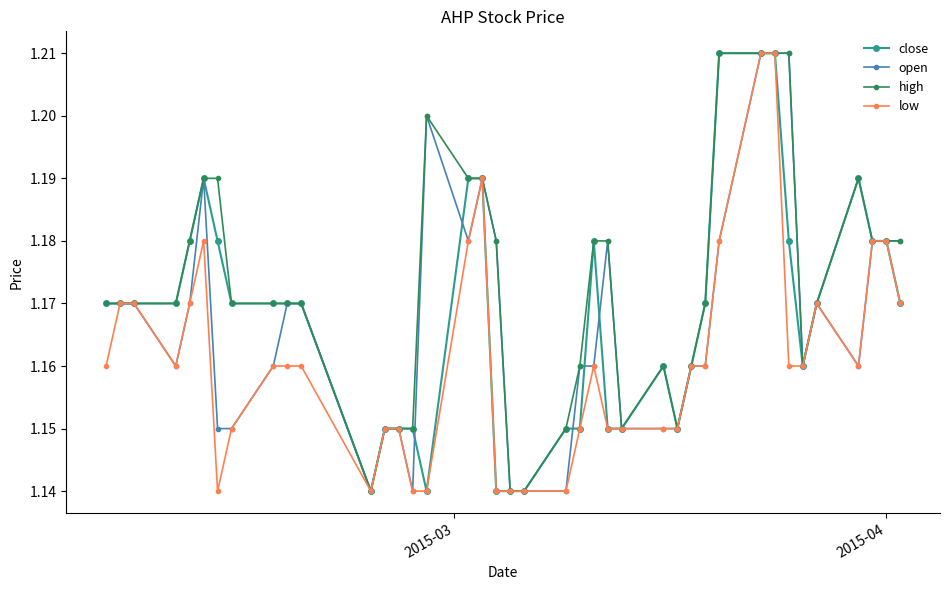

How many close values are between 1 and 2?

40